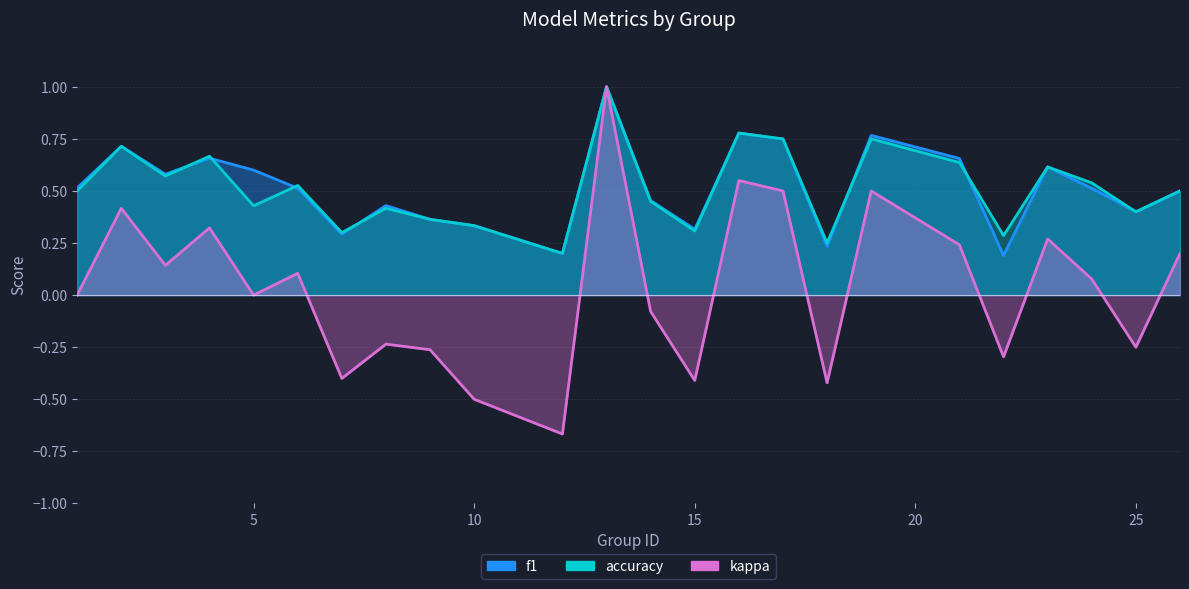

At how many categories does at least one series exceed 0?

24